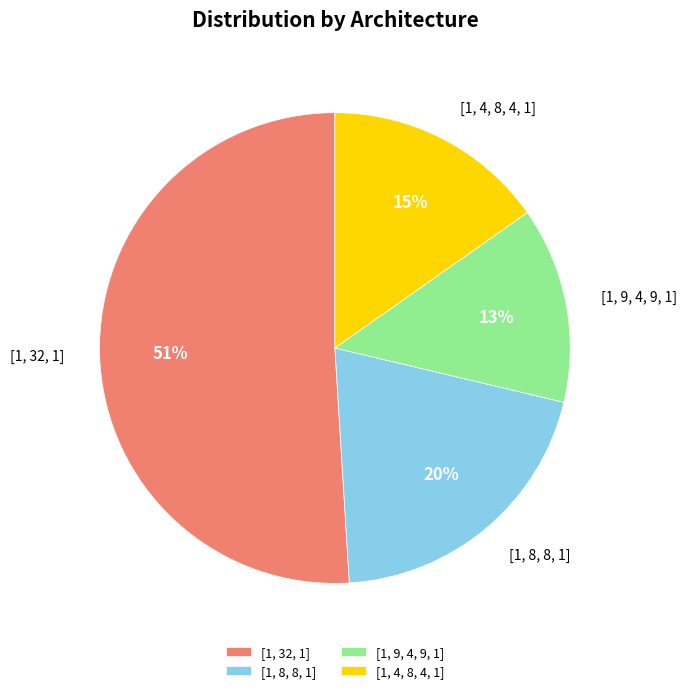

Do [1, 8, 8, 1] and [1, 32, 1] together represent more than half of the pie?

Yes